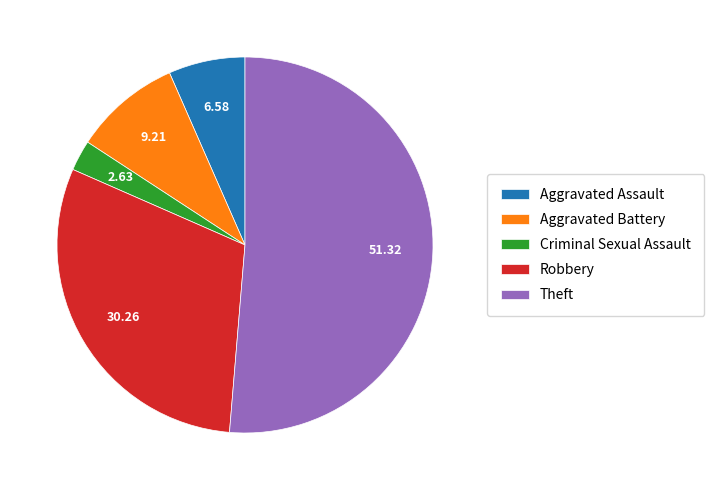

What is the ratio of the value at Aggravated Assault to the value at Criminal Sexual Assault?

2.5